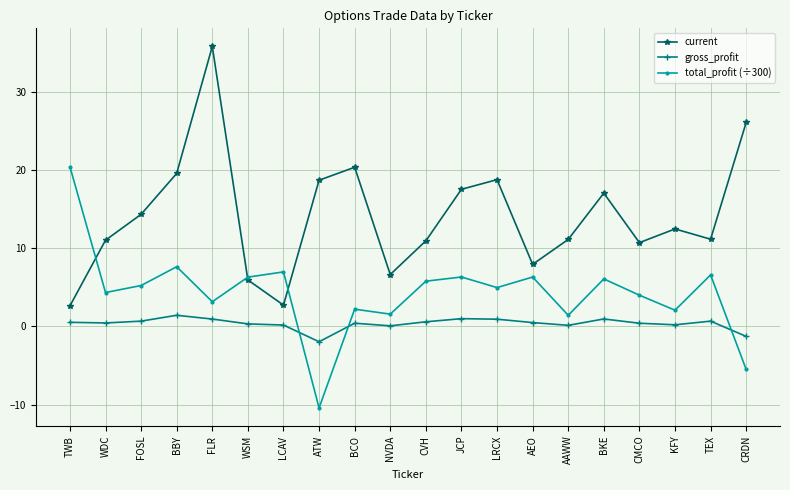

What is the highest value of the gross_profit series?

1.4